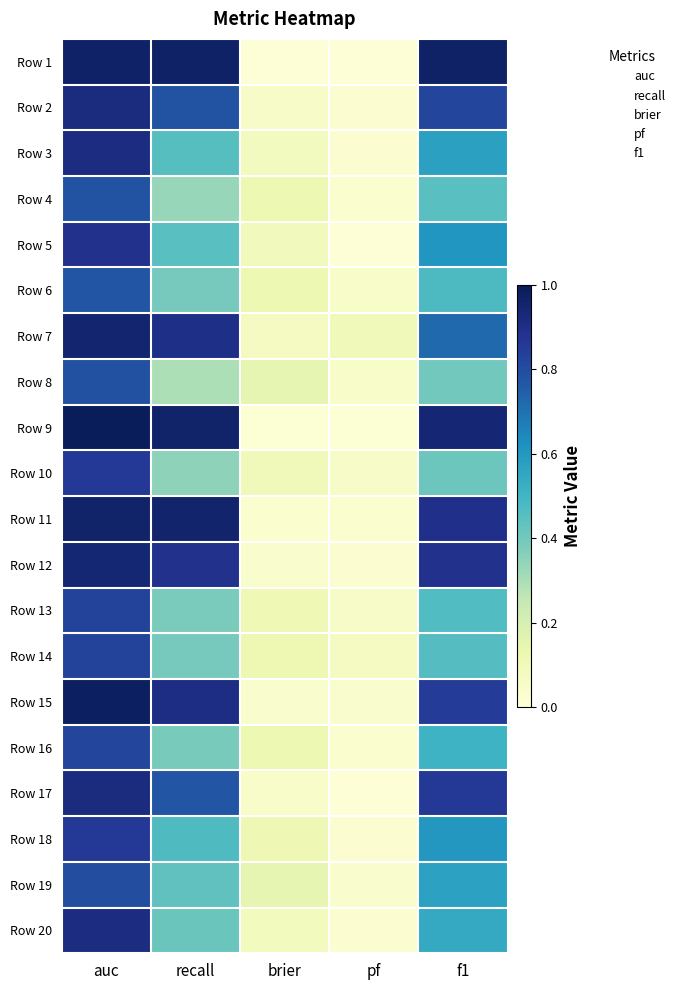

At how many categories does at least one series exceed 0?

5